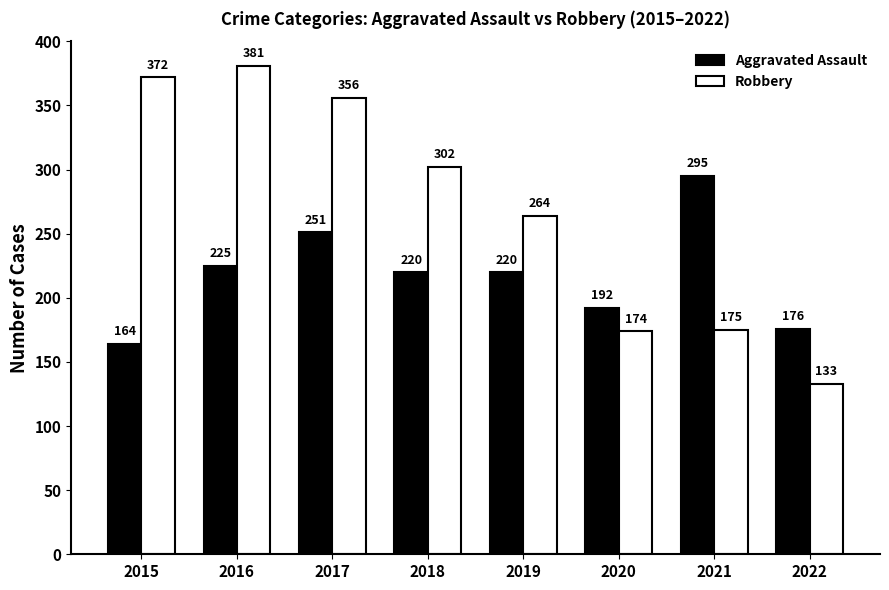

What is the sum of all Robbery values?

2157